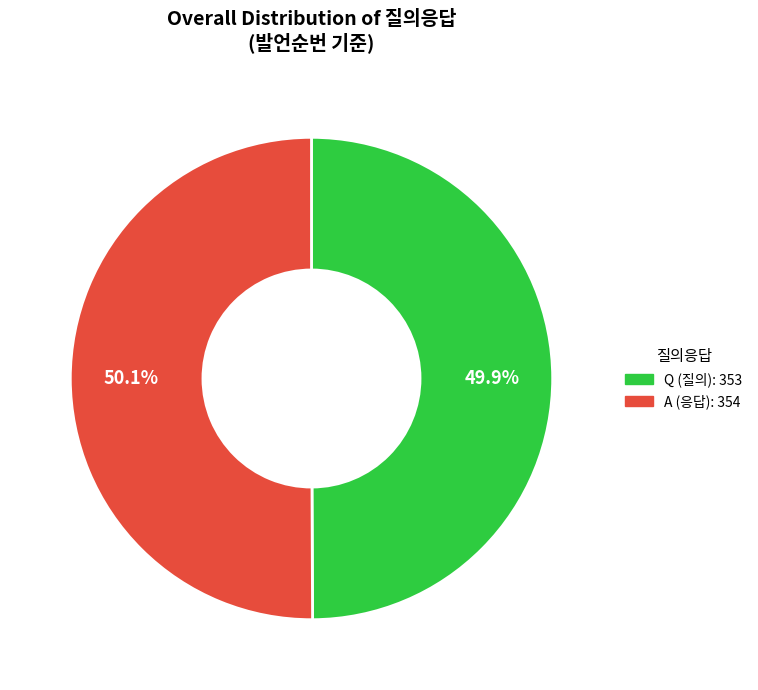

Approximately how many times larger is the value at Q compared to A?

1.0